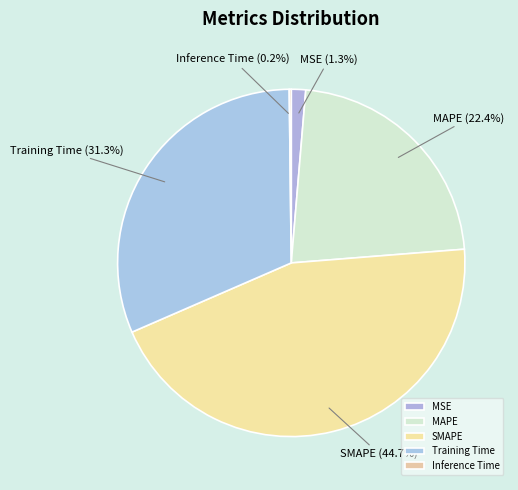

Is there a majority slice in this chart?

No